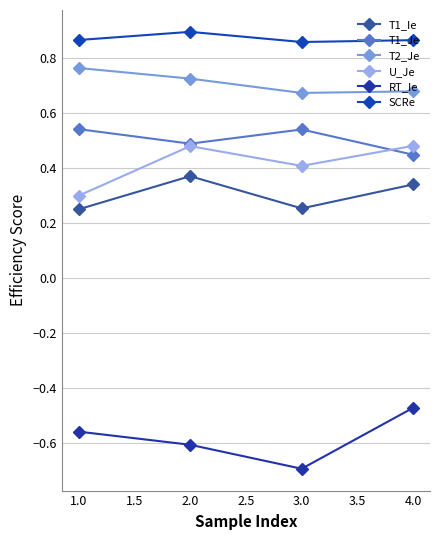

Reading left to right, what are all the values shown in this chart?

T1_Ie: 0.3	0.4	0.3	0.3
T1_Je: 0.5	0.5	0.5	0.4
T2_Je: 0.8	0.7	0.7	0.7
U_Je: 0.3	0.5	0.4	0.5
RT_Ie: -0.6	-0.6	-0.7	-0.5
SCRe: 0.9	0.9	0.9	0.9